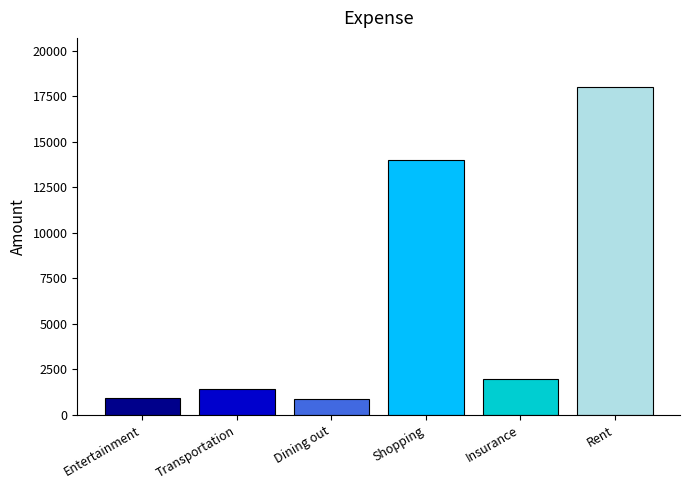

True or false: the data shows 21443 at Shopping.

False